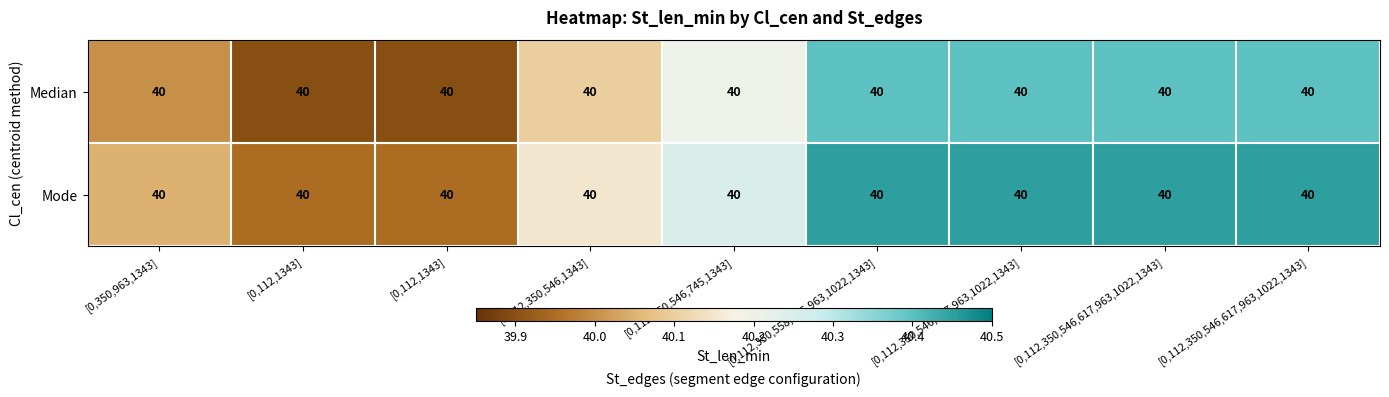

Count the number of categories in the chart.

9